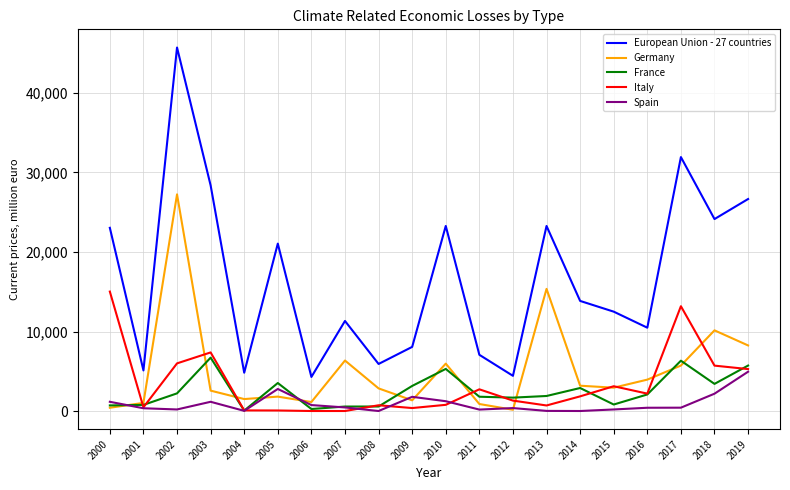

List the series in order of their peak value, highest first.

European Union - 27 countries, Germany, Italy, France, Spain